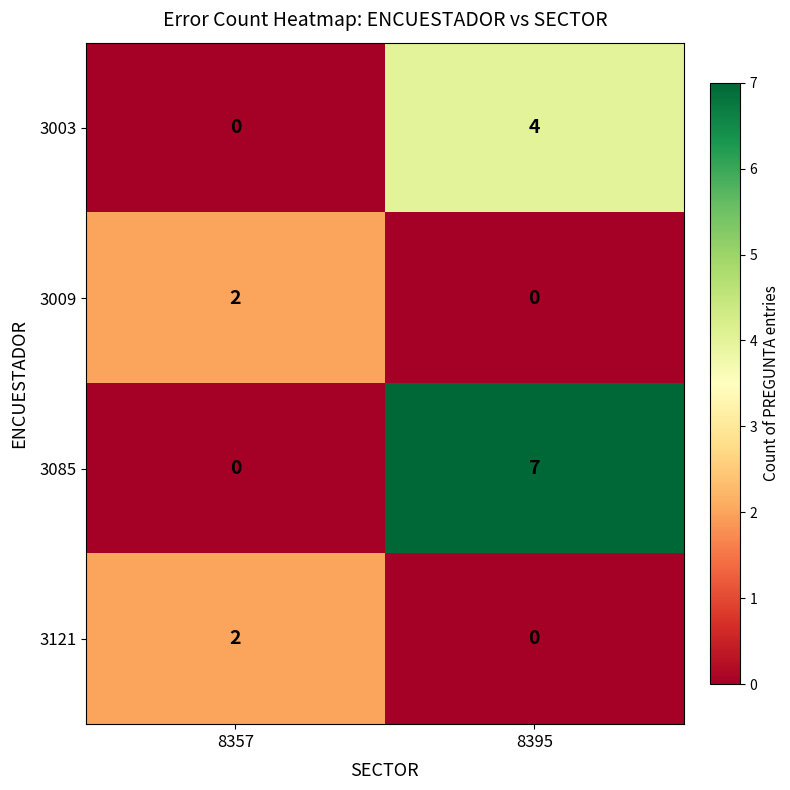

Which series has the largest total across all categories?

3085